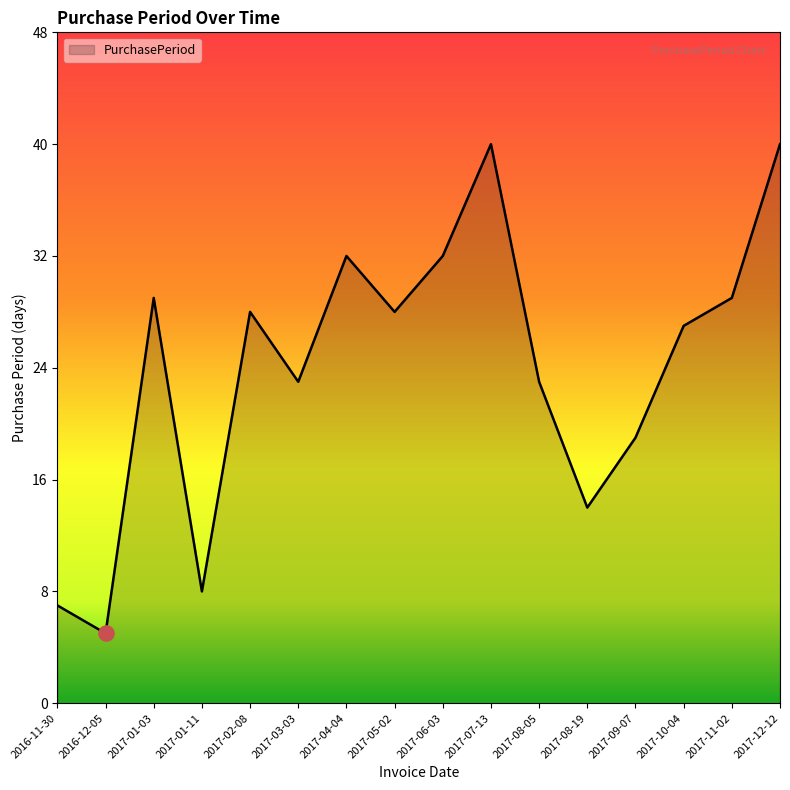

Which has a higher value, 2017-08-19 or 2017-11-02?

2017-11-02